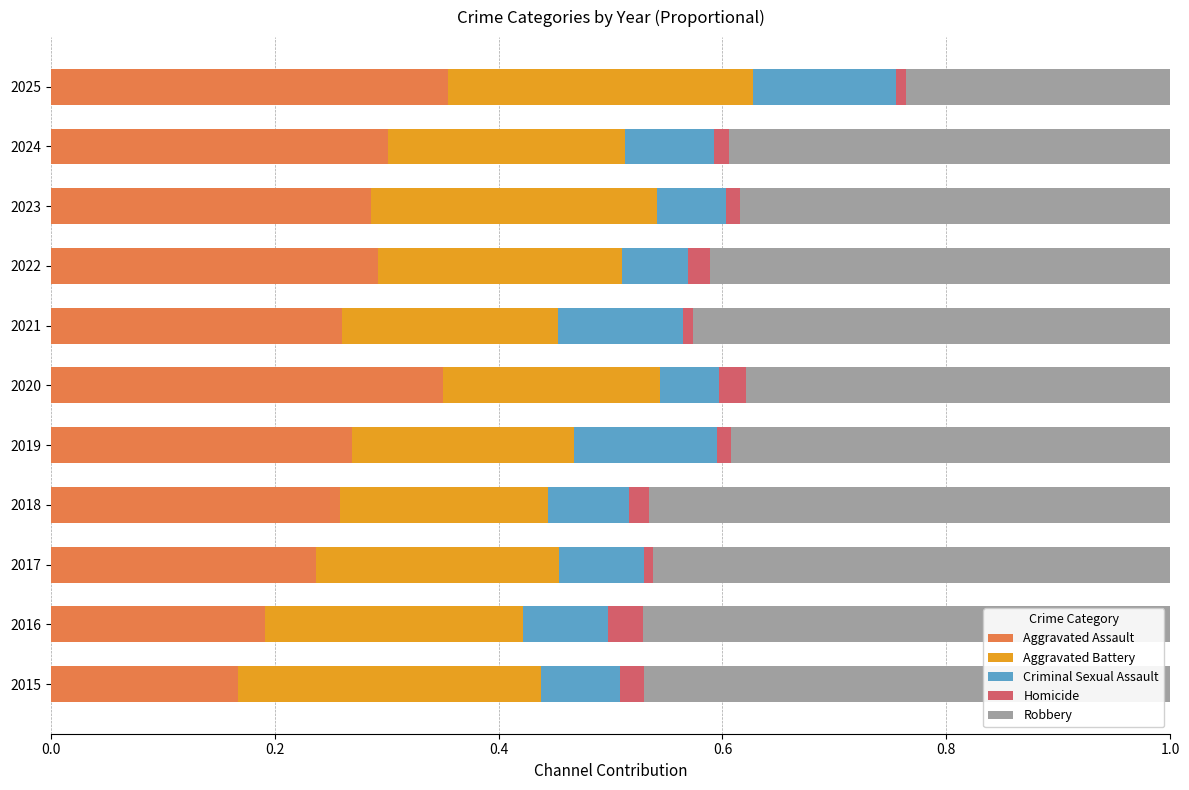

Which category has the lowest value in the Aggravated Assault series?

2015